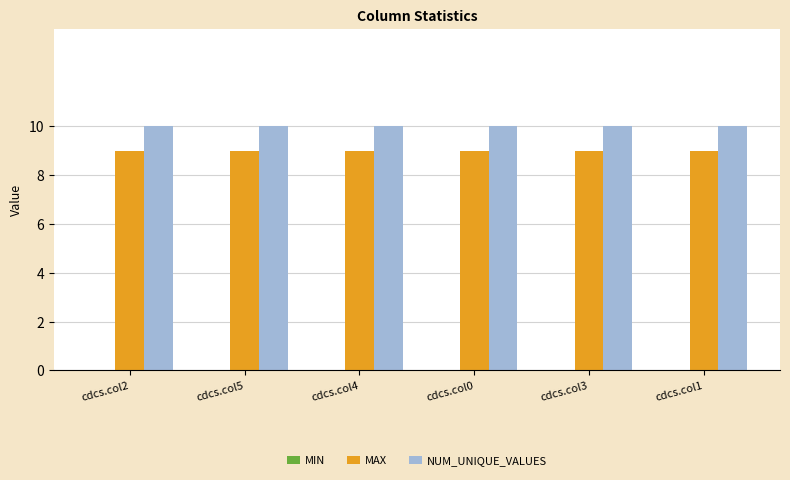

What is the minimum value shown in the chart?

9